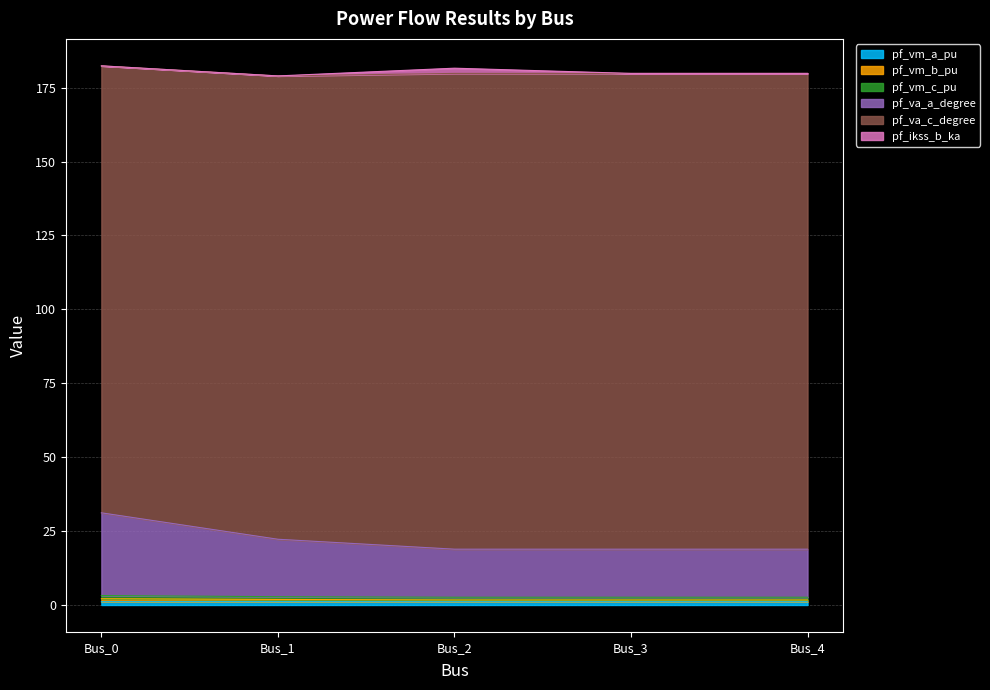

The value of pf_vm_c_pu at Bus_3 is 32.9. True or false?

False